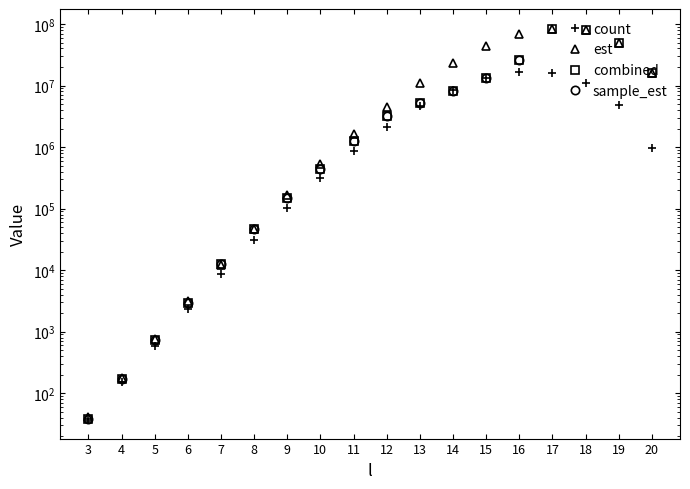

What is the spread (max minus min) of values at 19?

45017692.2